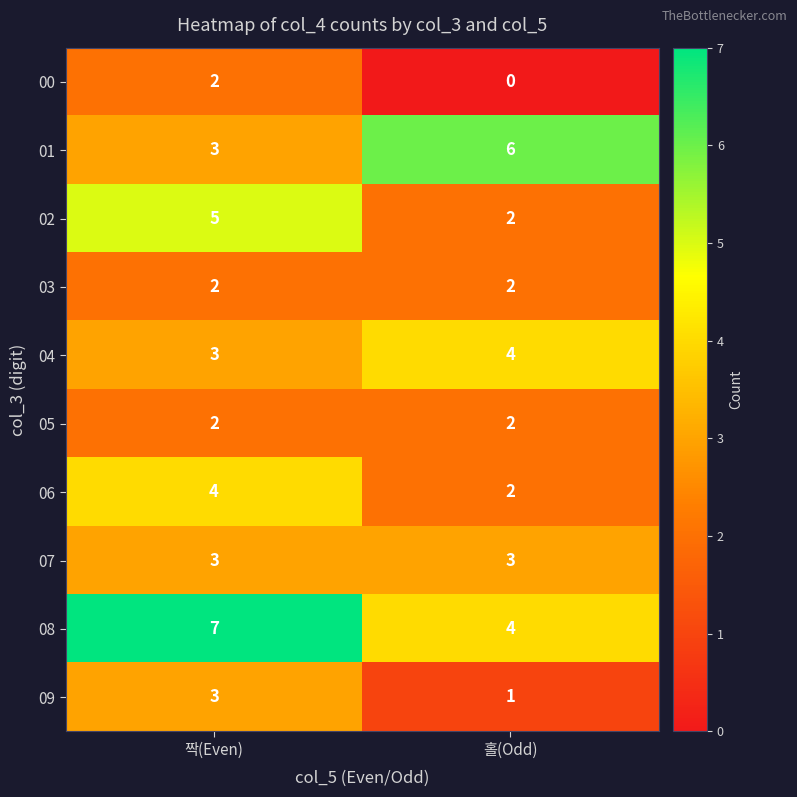

At which label is 04 closest to 3?

짝(Even)